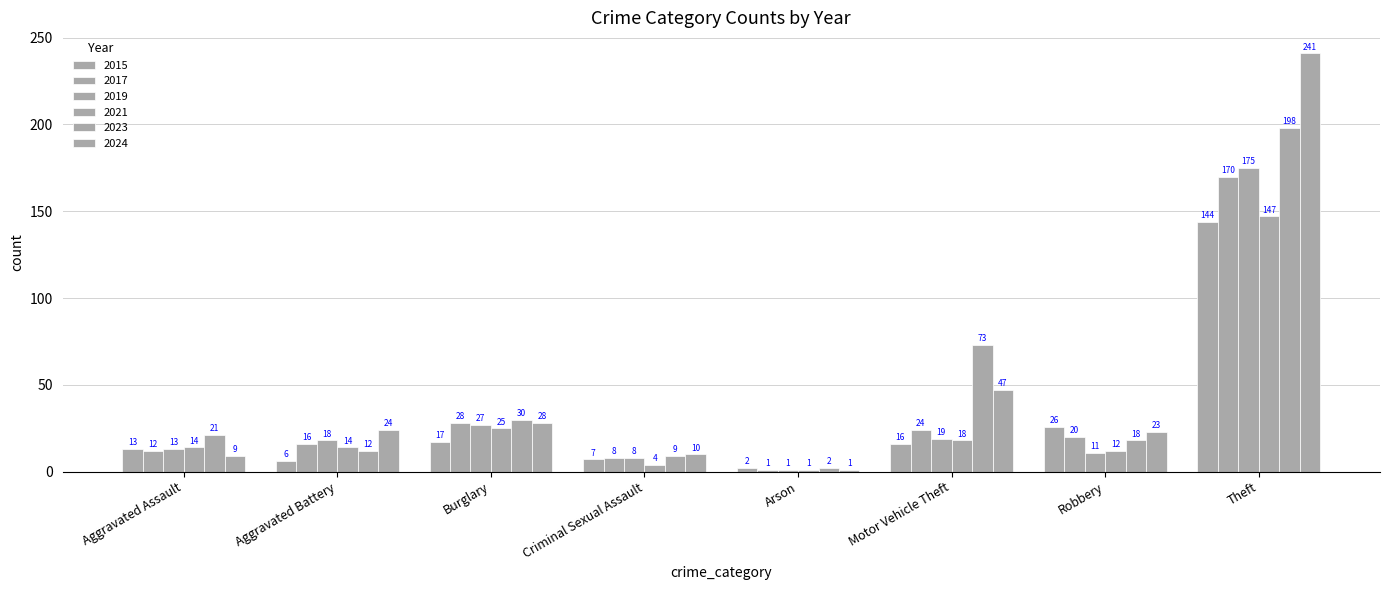

How many data points does each series have?

8